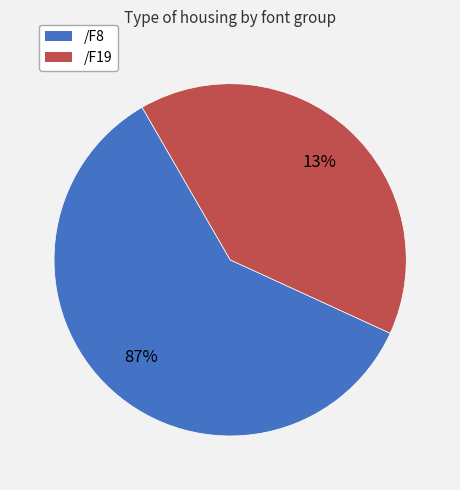

Count the number of slices in the pie.

2